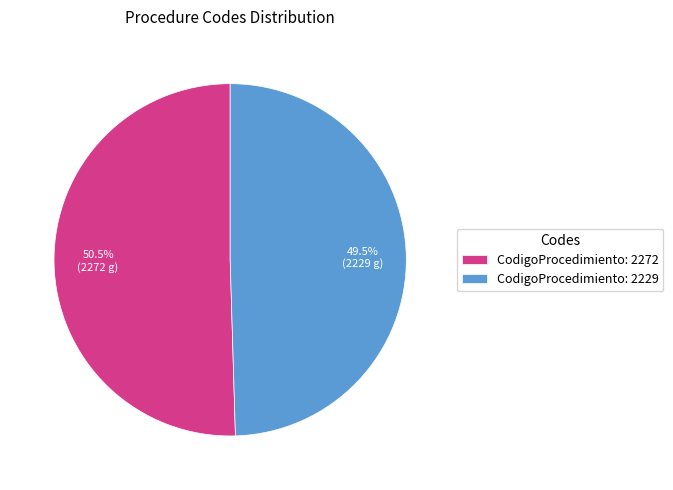

Rank the categories by value from highest to lowest.

CodigoProcedimiento: 2272, CodigoProcedimiento: 2229